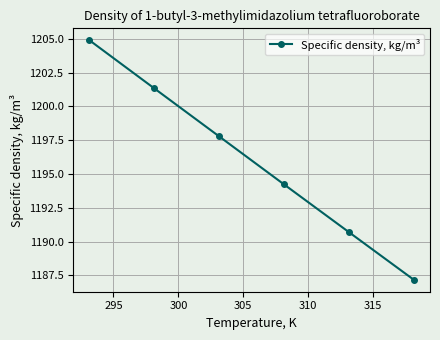

What is the minimum value shown in the chart?

1187.2